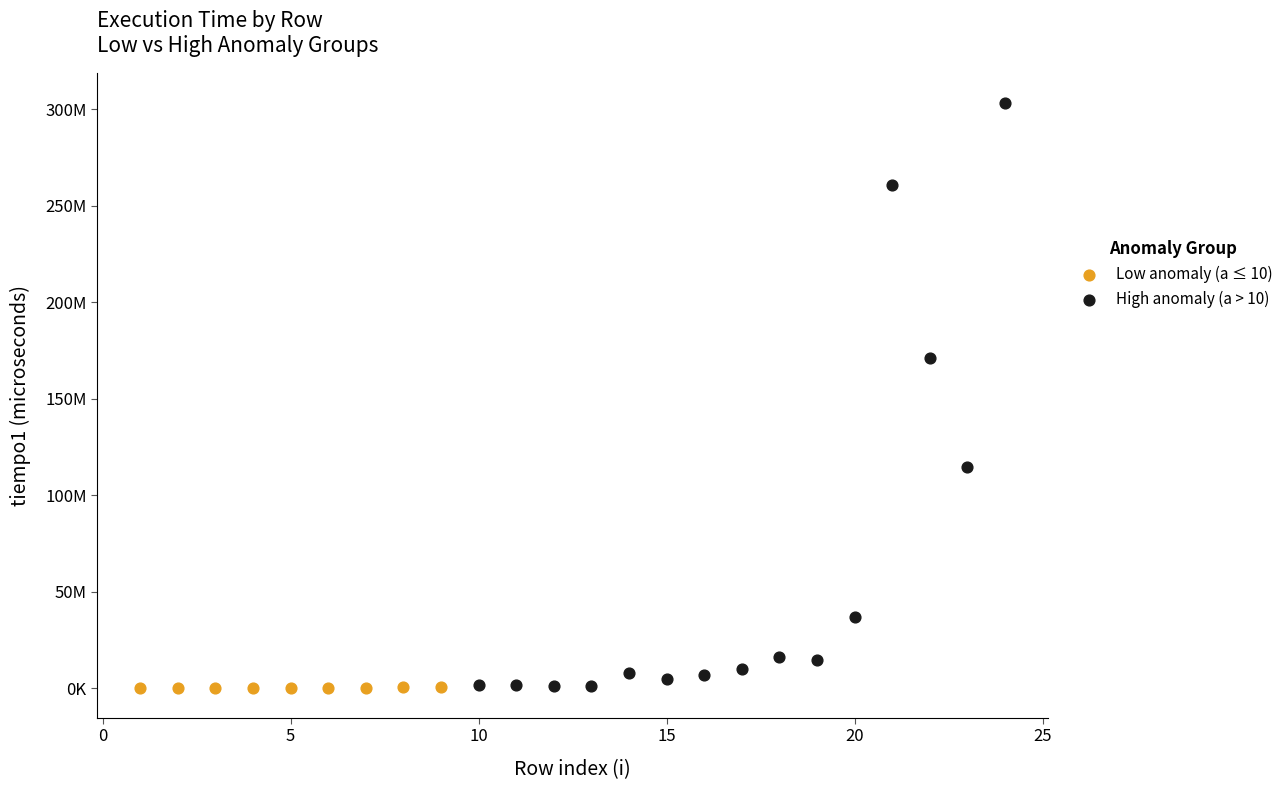

Which series contains the highest Y value?

High anomaly (a > 10)